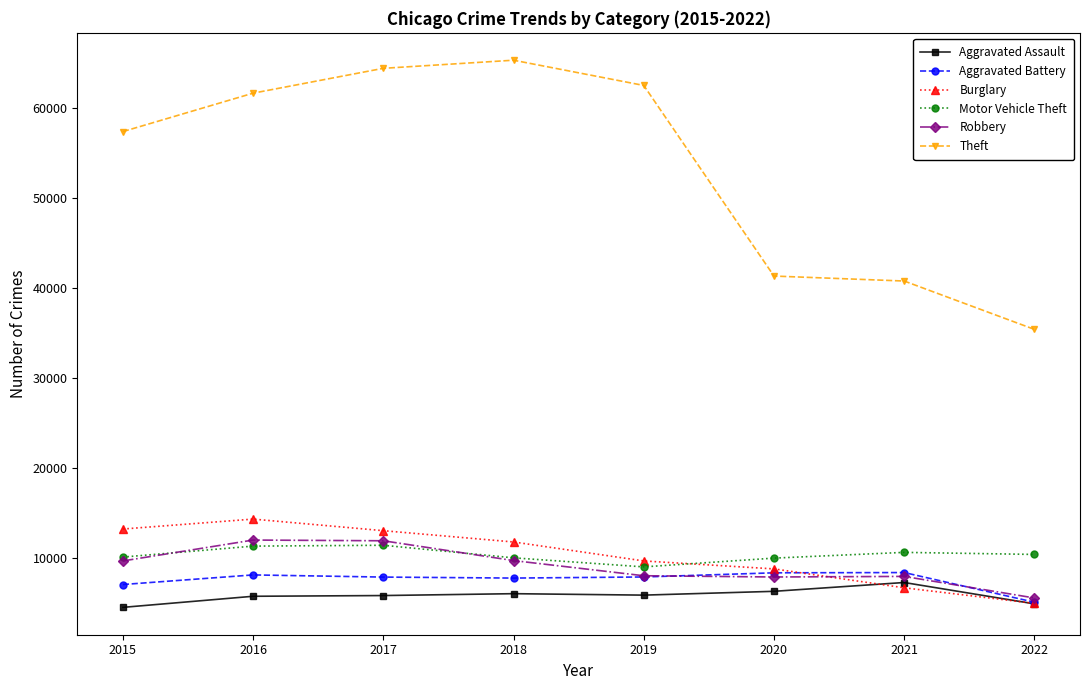

What is the value of the Robbery point at the 2nd from the left?

11960